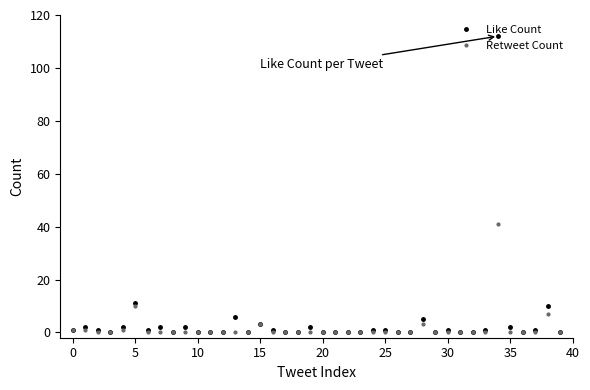

True or false: Retweet Count has more than 1 points higher than both neighbors.

True